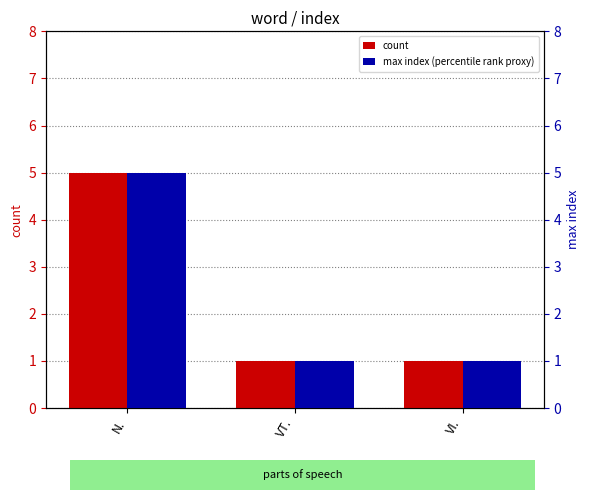

What are all the series names shown in the legend?

count, max index (percentile rank proxy)